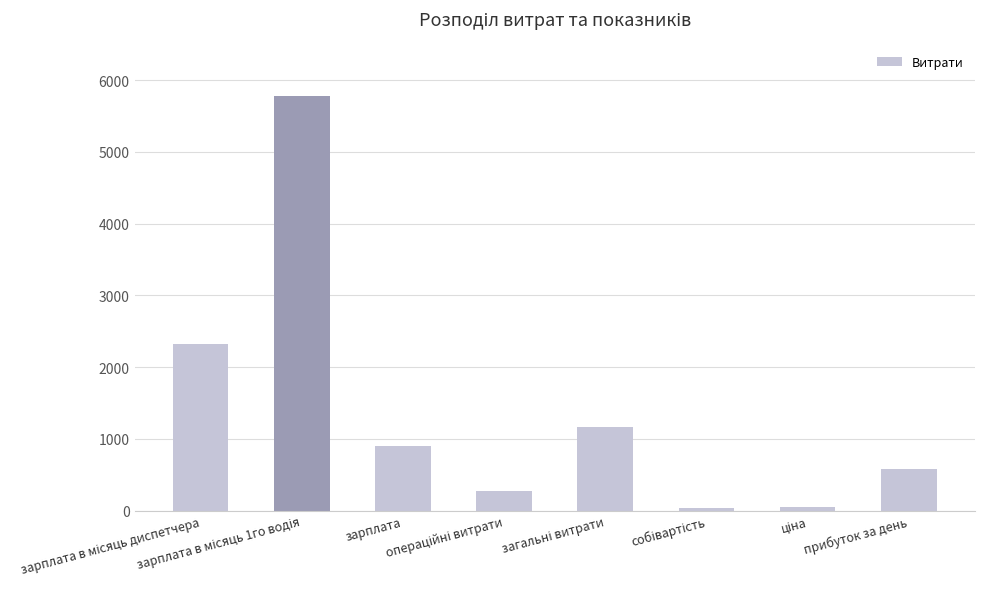

What is the average value?

1387.4